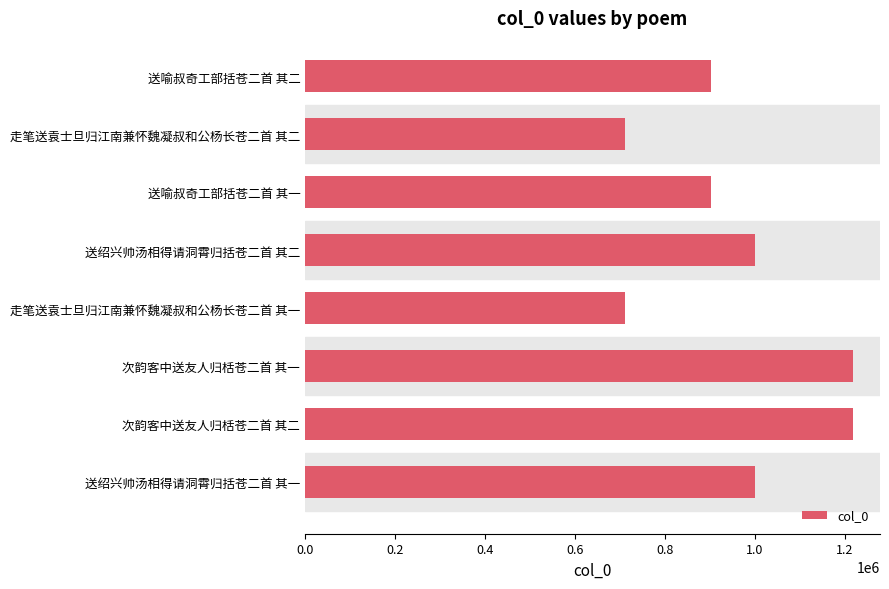

True or false: the data shows 438688 at 次韵客中送友人归栝苍二首 其一.

False